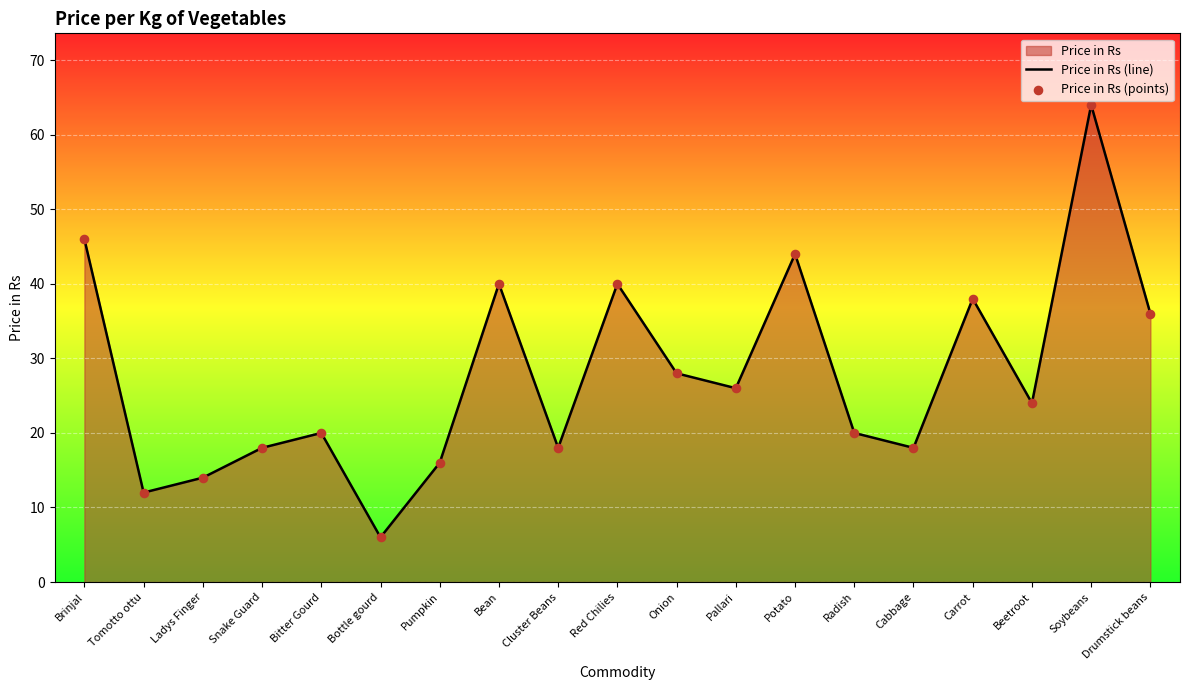

Which series contains the lowest Y value?

Price in Rs (line)